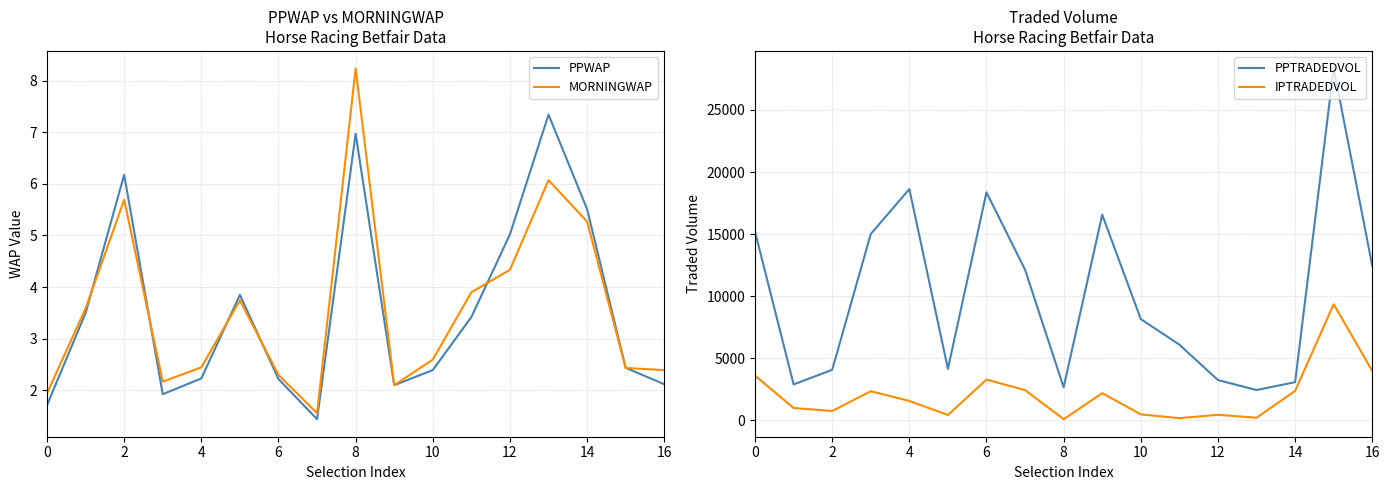

What is the sum of the MORNINGWAP values at 16 and 0?

4.3